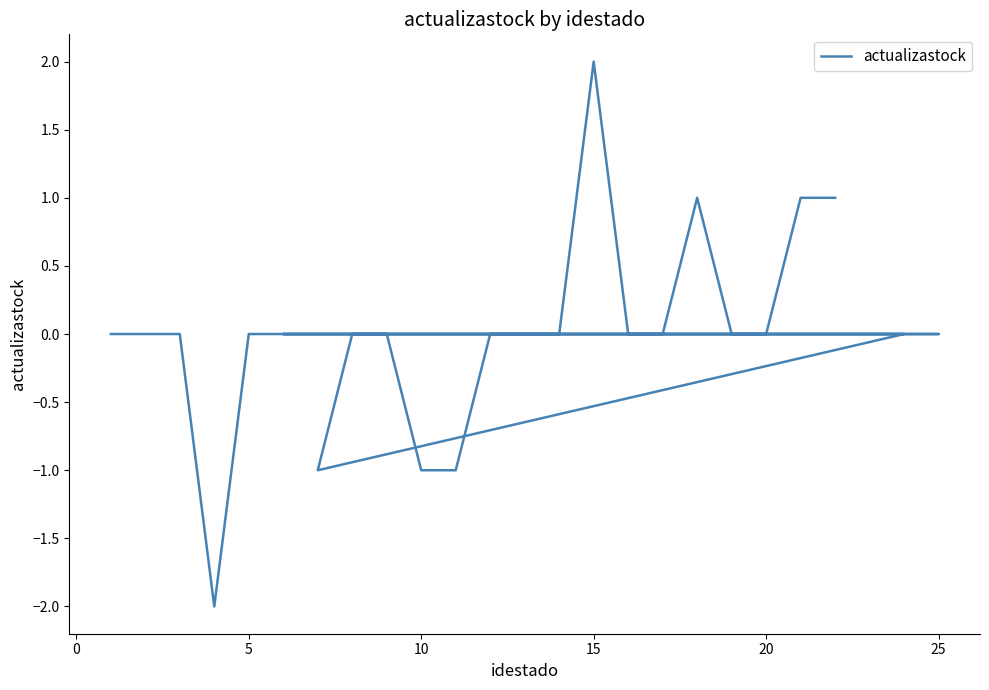

How many lines are shown in the chart?

1